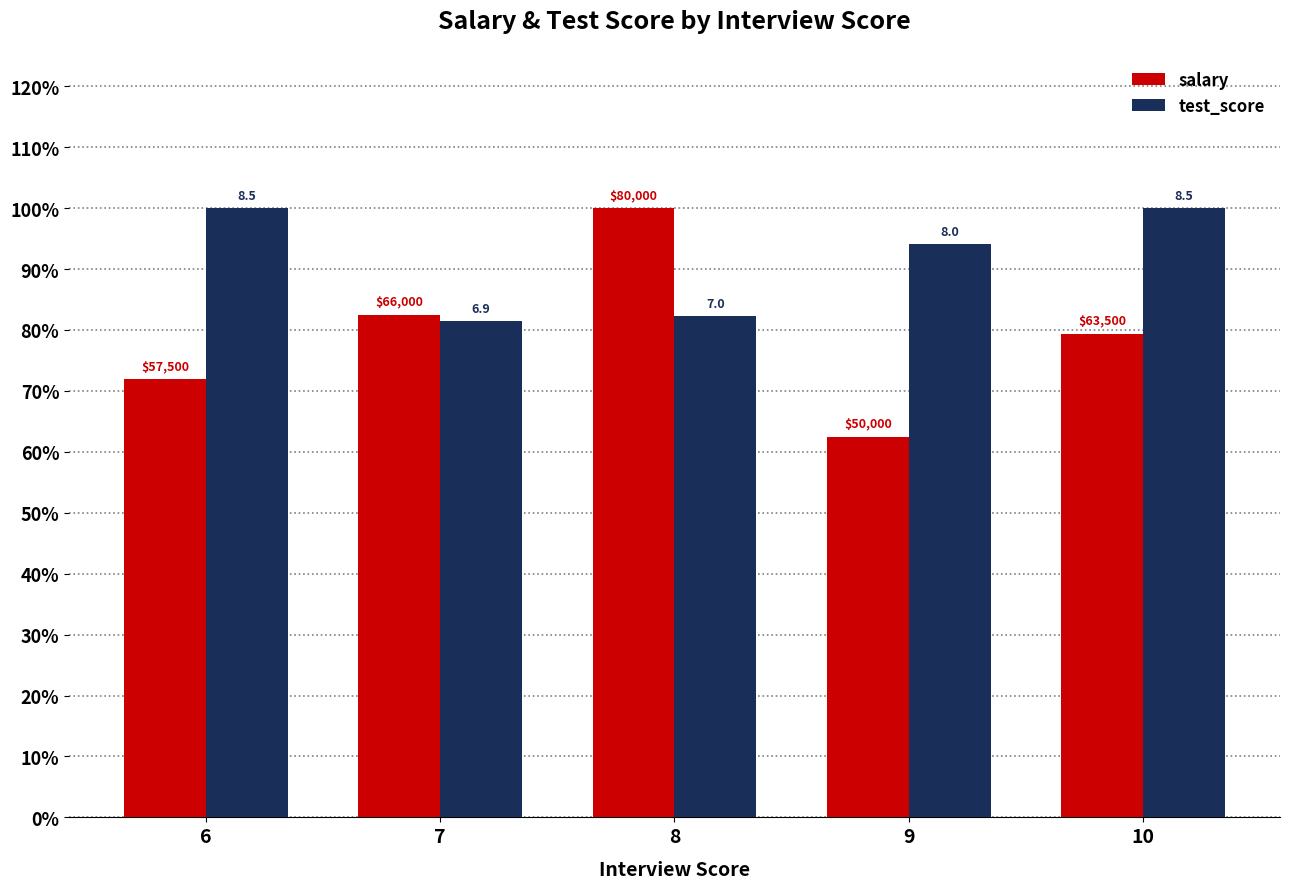

Does the chart contain any negative values?

No